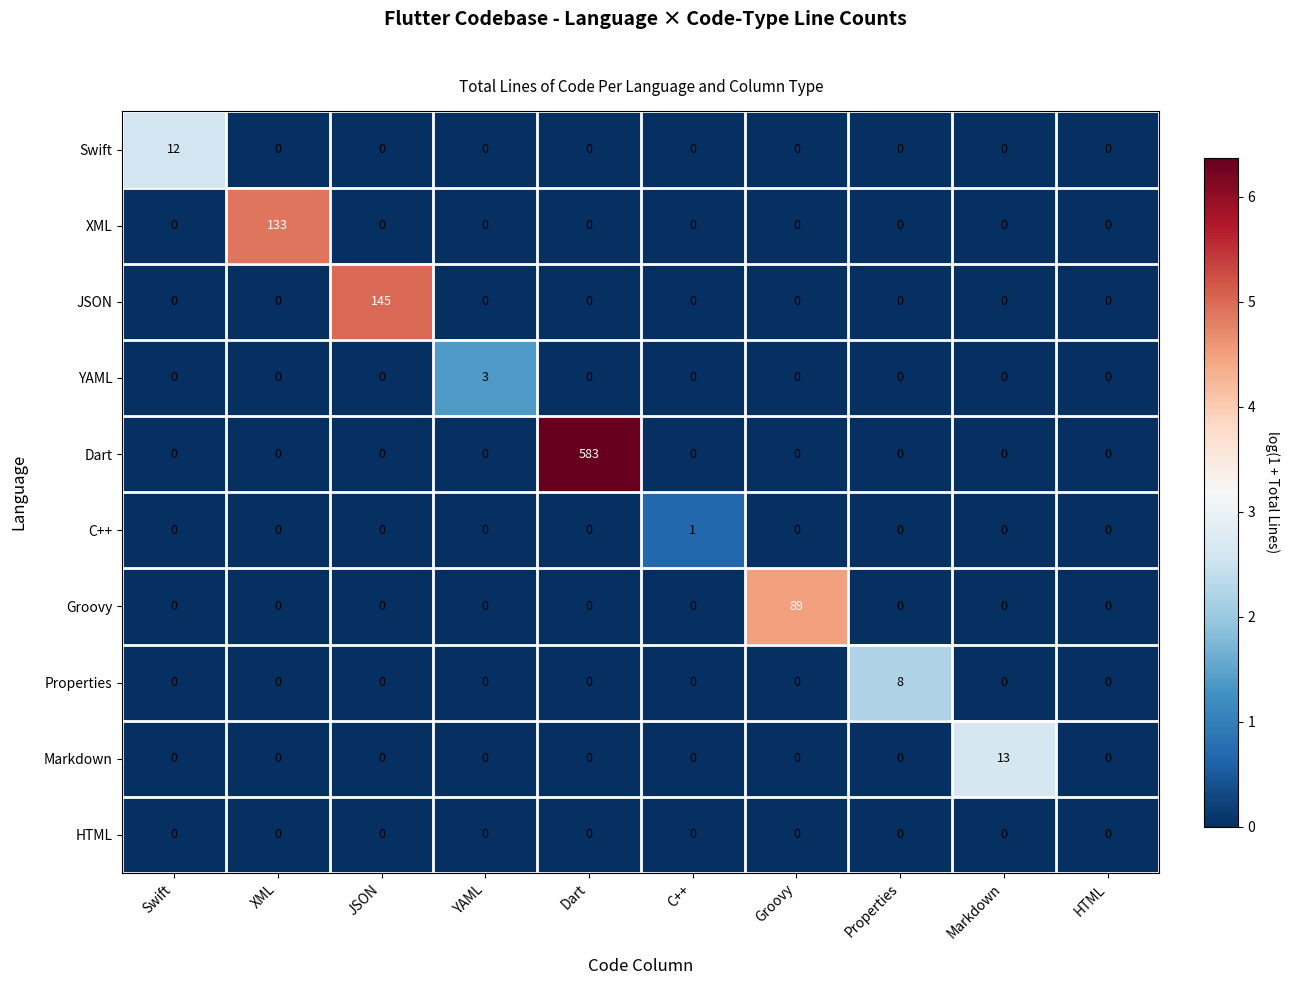

At how many categories does at least one series exceed 6?

7